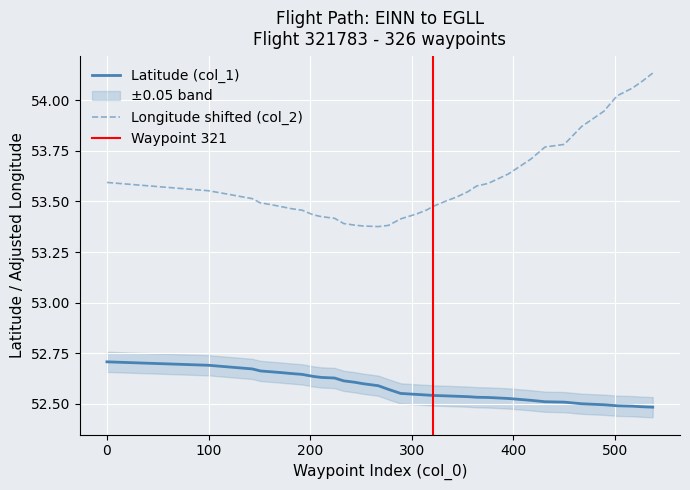

In col_2, how many points are lower than both neighbors (excluding endpoints)?

1